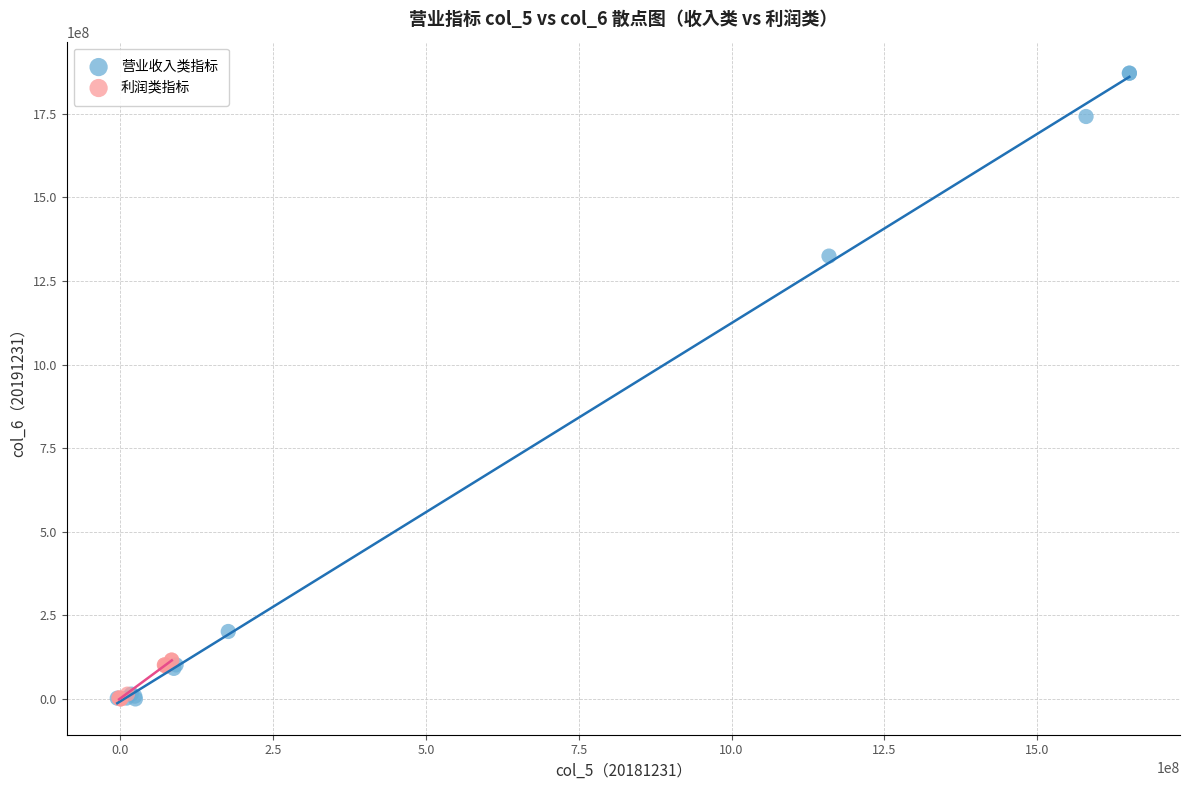

Which series contains the highest Y value?

营业收入类指标